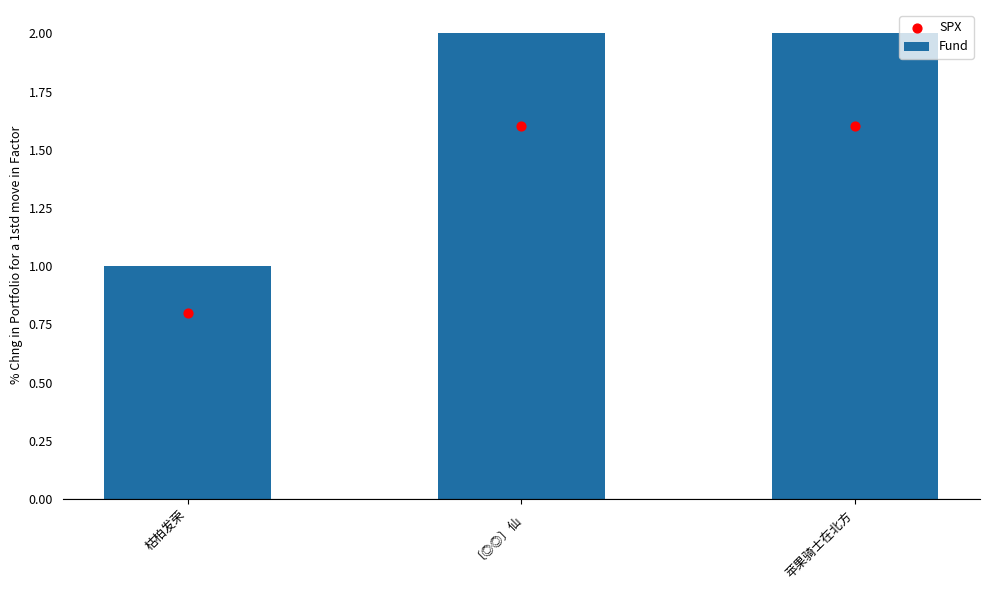

Which series has the largest Y range (max minus min)?

Fund